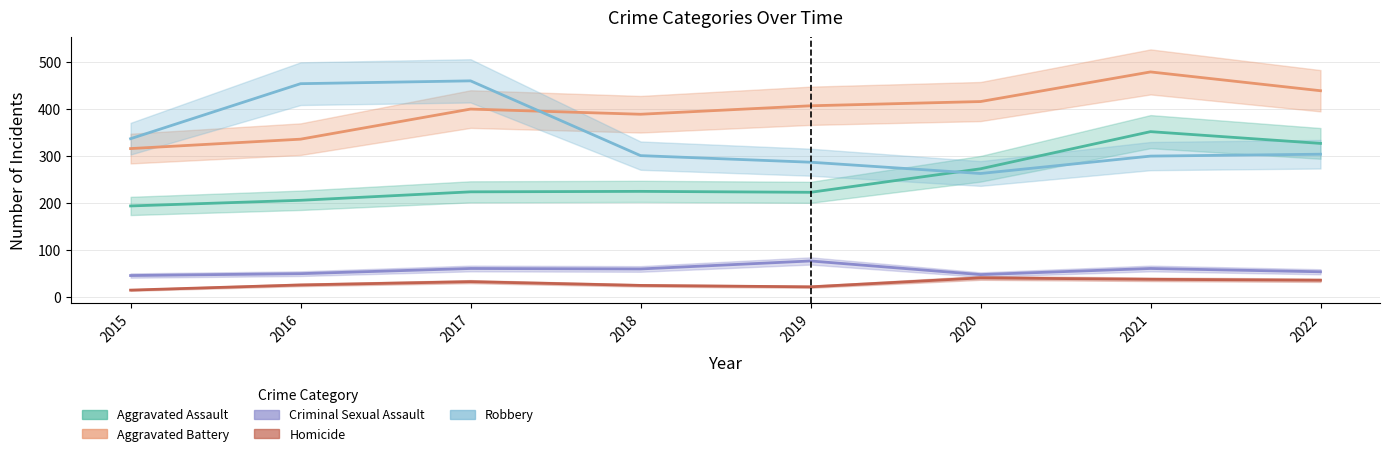

At which category is the sum across all series the highest?

2021